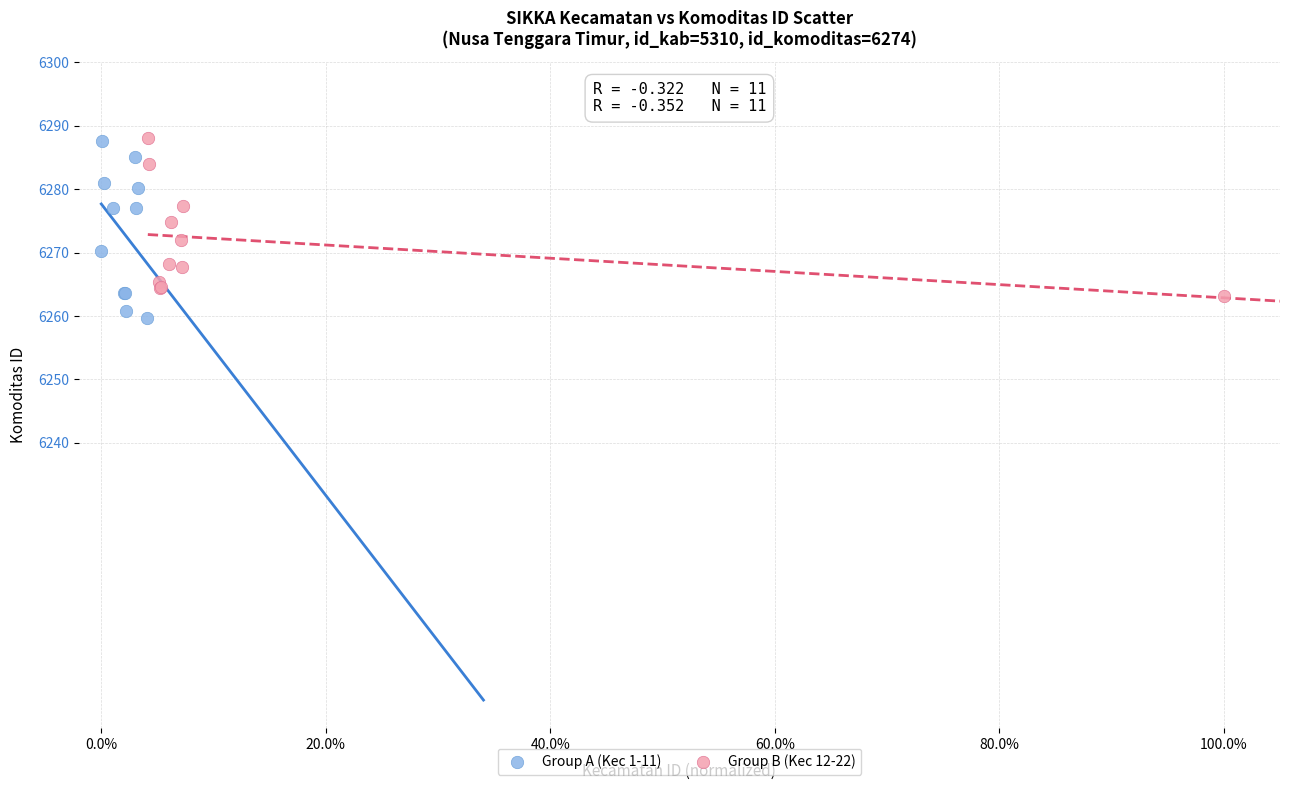

What are all the series names shown in the legend?

Group A (Kec 1-11), Group B (Kec 12-22)